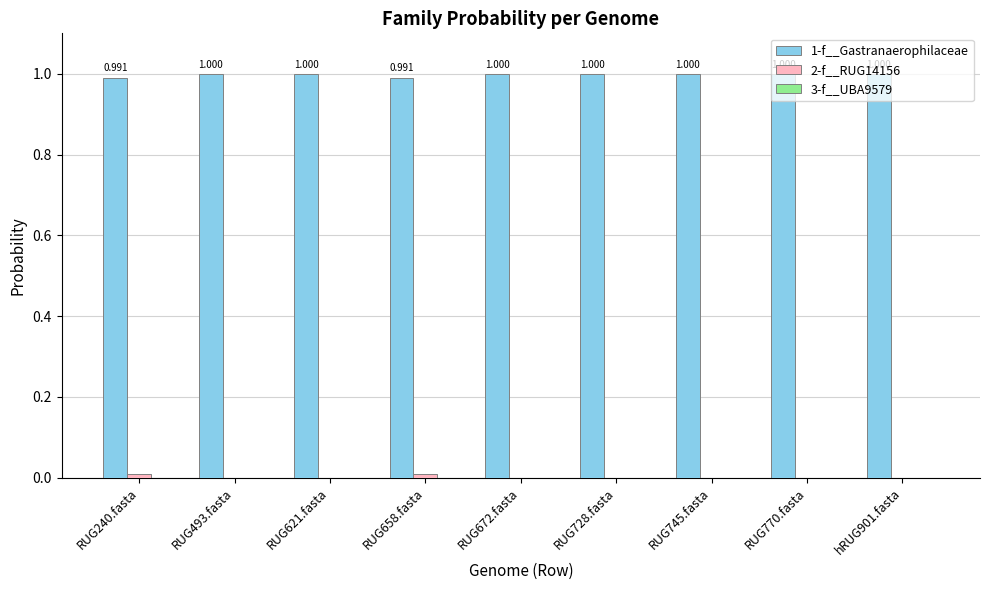

The 3-f__UBA9579 series shows 0.0 at RUG745.fasta. True or false?

False